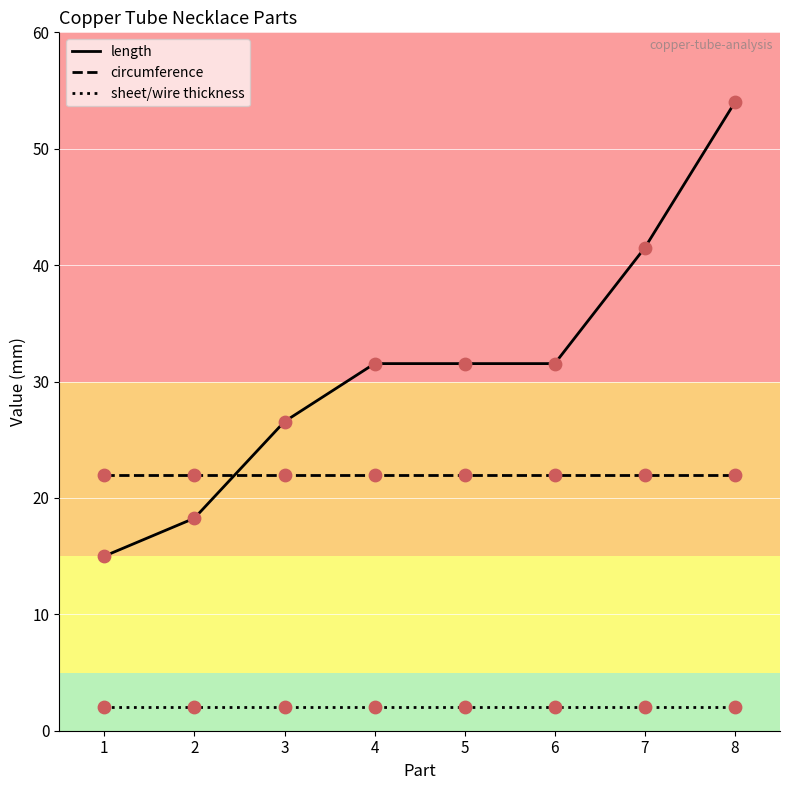

Which series changed the most between 3 and 6?

length